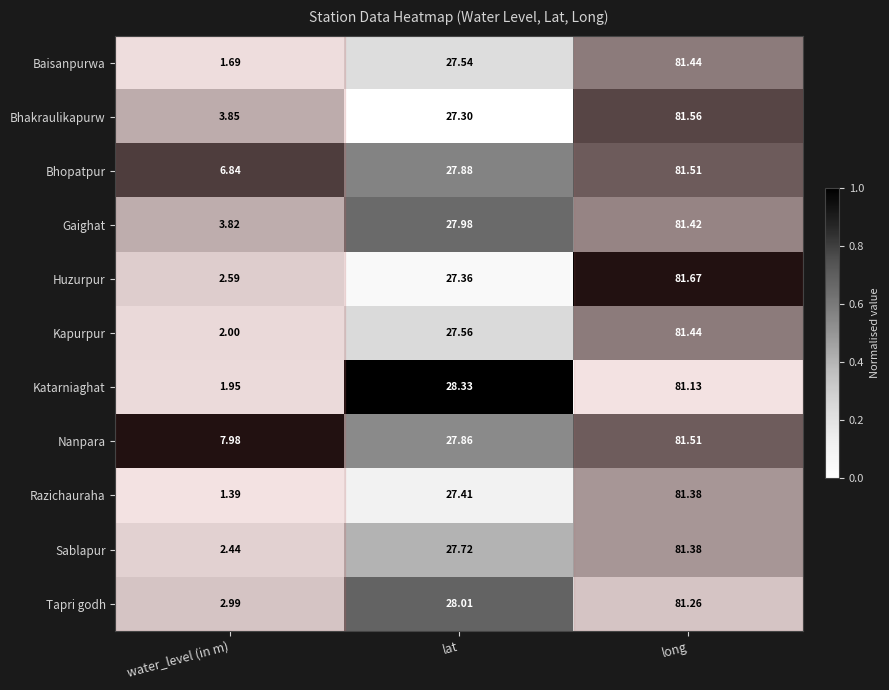

Which series has the largest total across all categories?

Nanpara